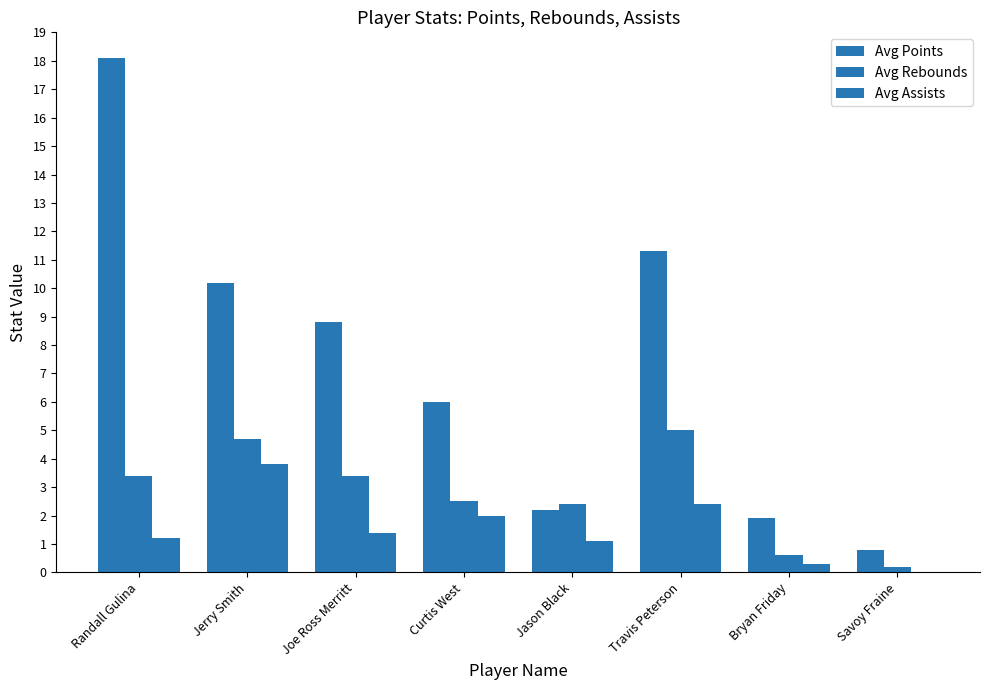

How many groups of bars are there?

8